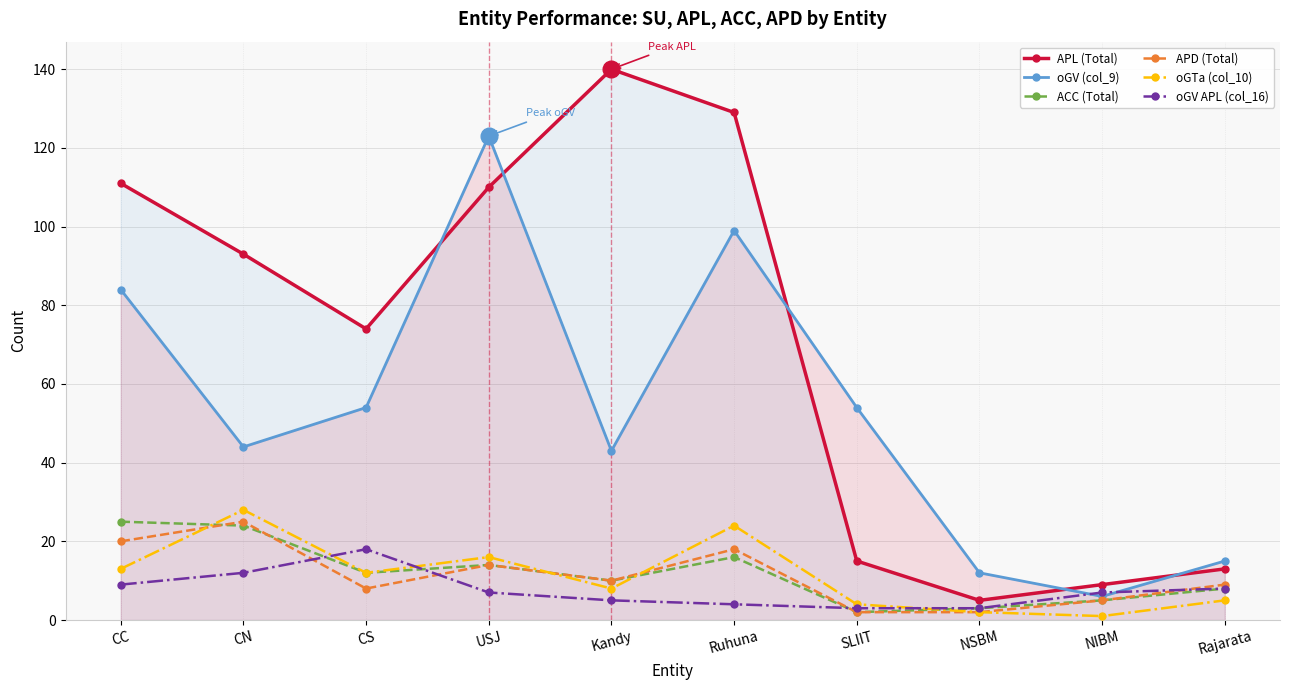

What is the difference between the second highest and minimum values in the ACC (Total) series?

22